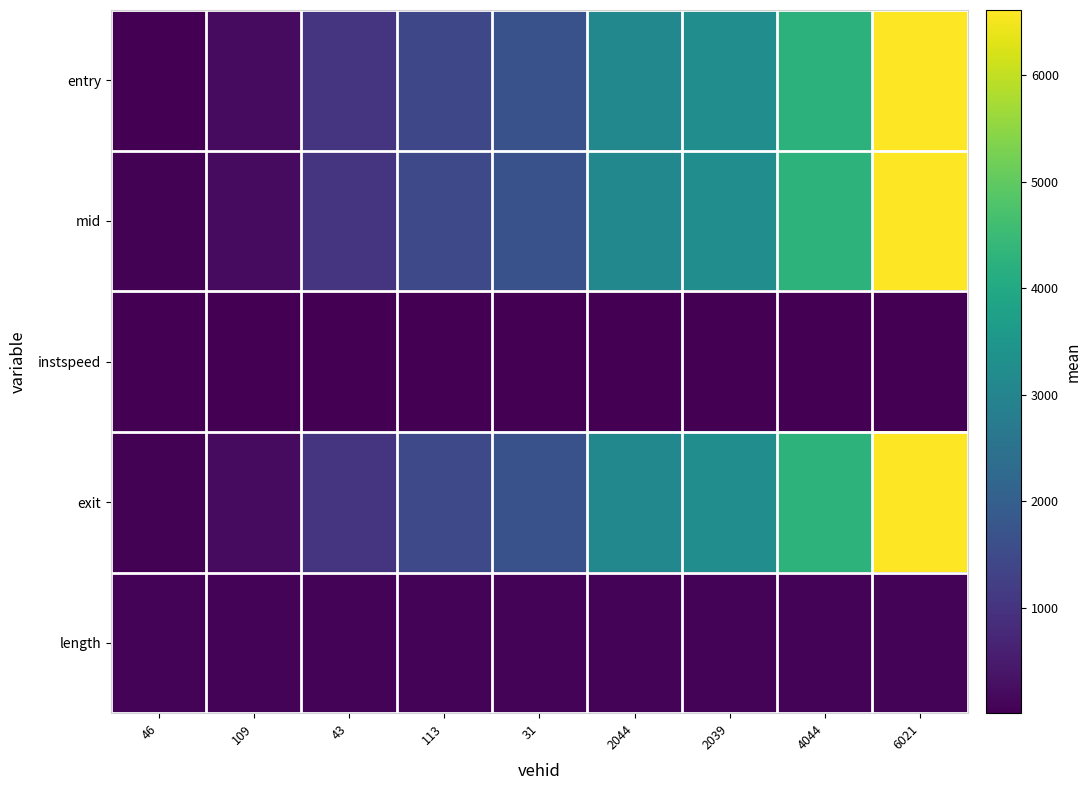

What is the greatest value displayed?

6612.6